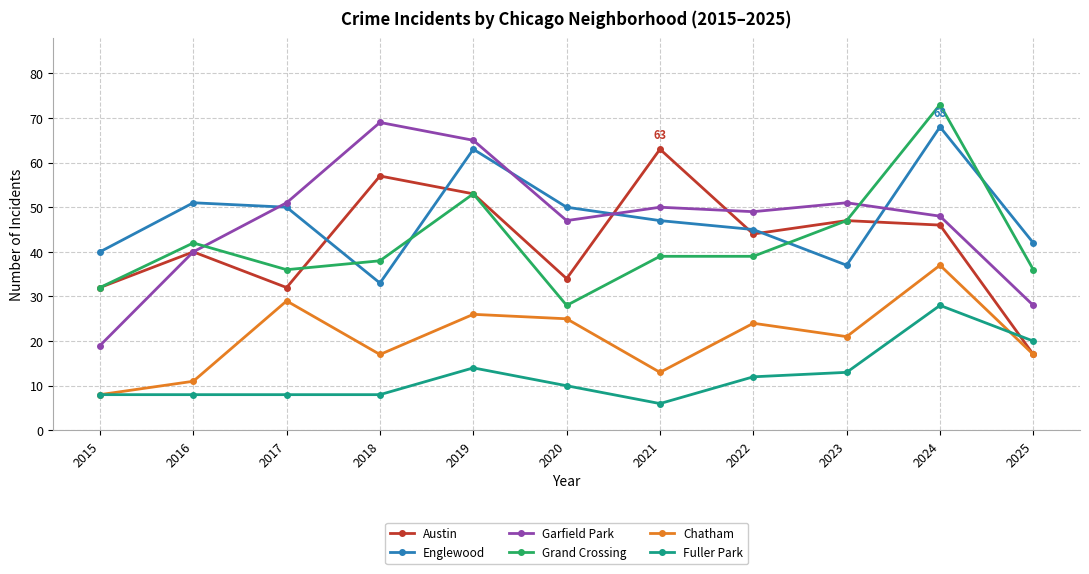

True or false: Englewood has a value of 20 at 2018.

False